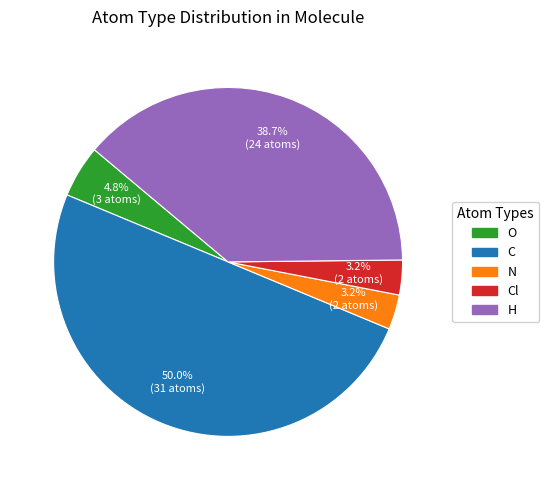

To the nearest percent, what is the difference between the largest and smallest slice percentages?

47%